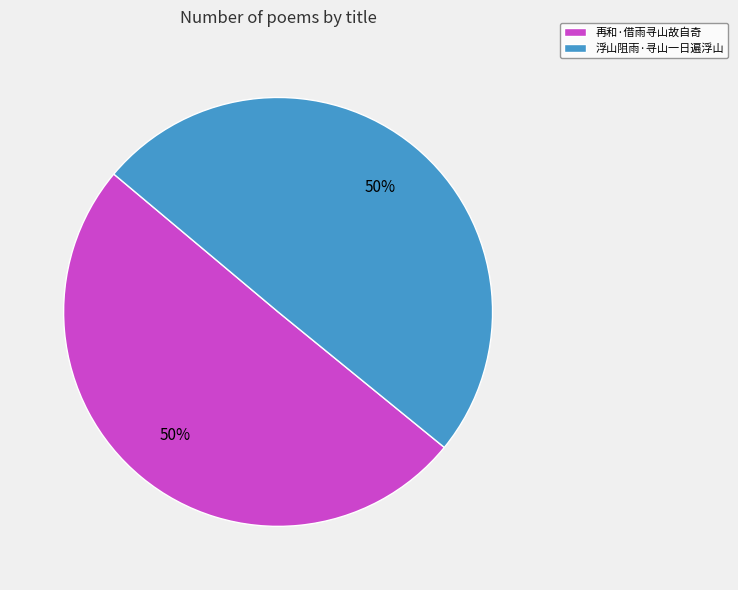

Do 再和·借雨寻山故自奇 and 浮山阻雨·寻山一日遍浮山 together represent more than half of the pie?

Yes